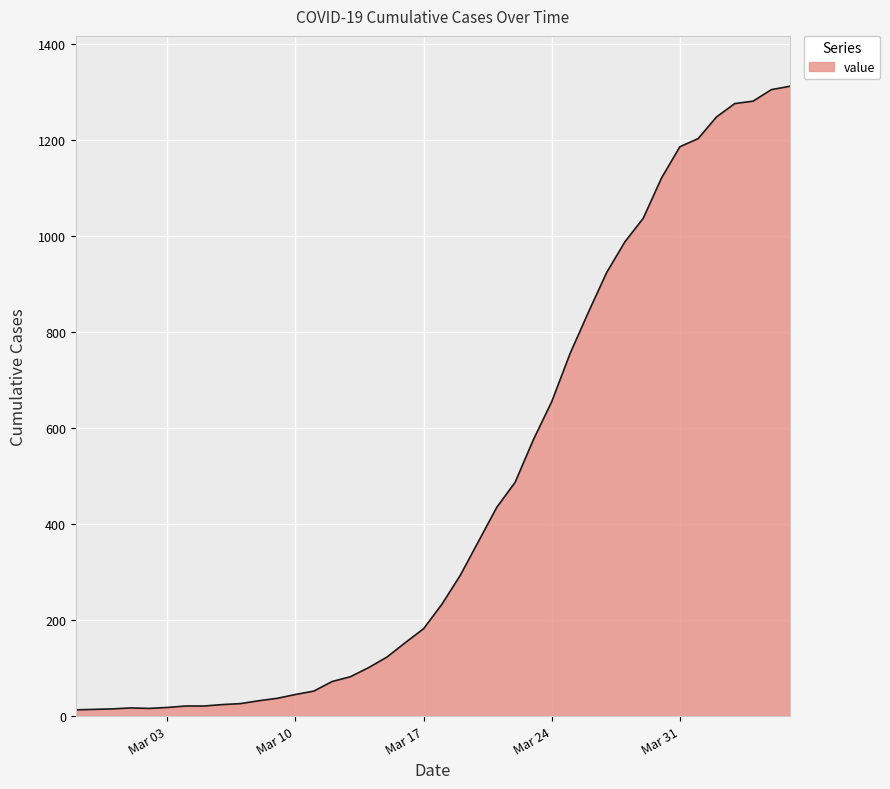

What is the maximum value shown in the chart?

1312